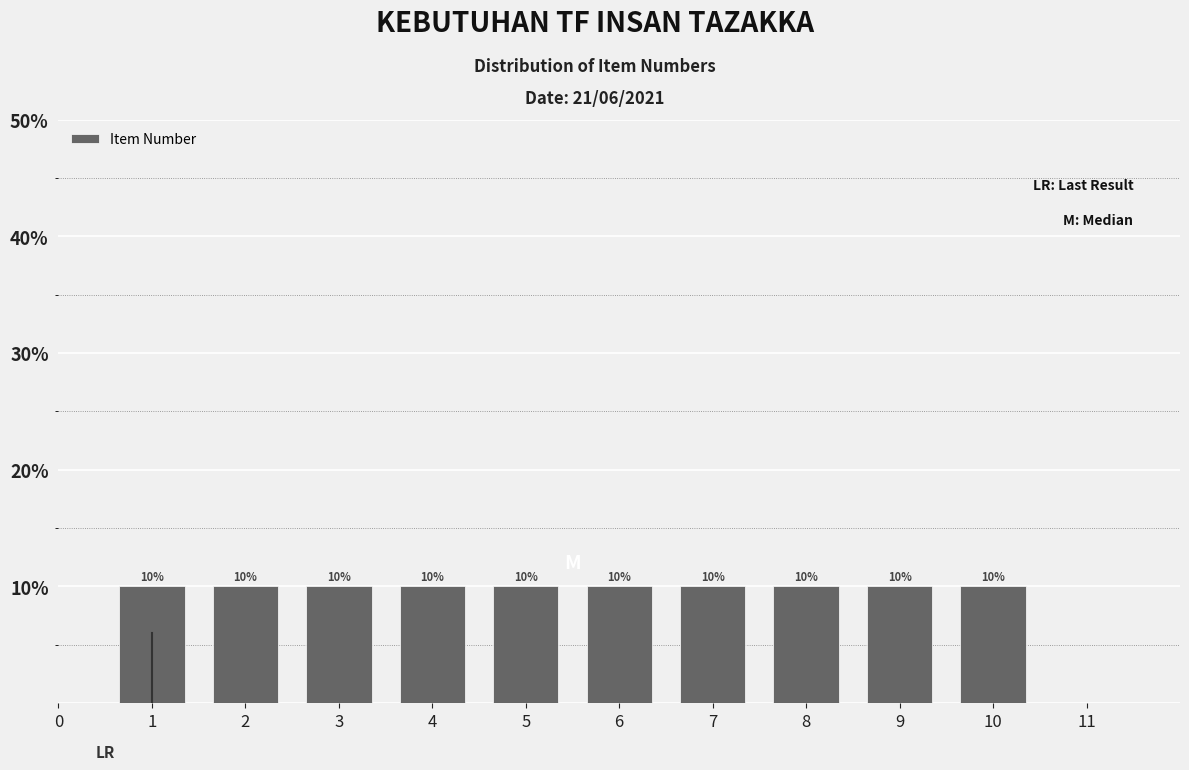

Reading left to right, list every bar in this chart as the range it spans on the x-axis followed by its height.

0.5 to 1.5: 10
1.5 to 2.5: 10
2.5 to 3.5: 10
3.5 to 4.5: 10
4.5 to 5.5: 10
5.5 to 6.5: 10
6.5 to 7.5: 10
7.5 to 8.5: 10
8.5 to 9.5: 10
9.5 to 10.5: 10